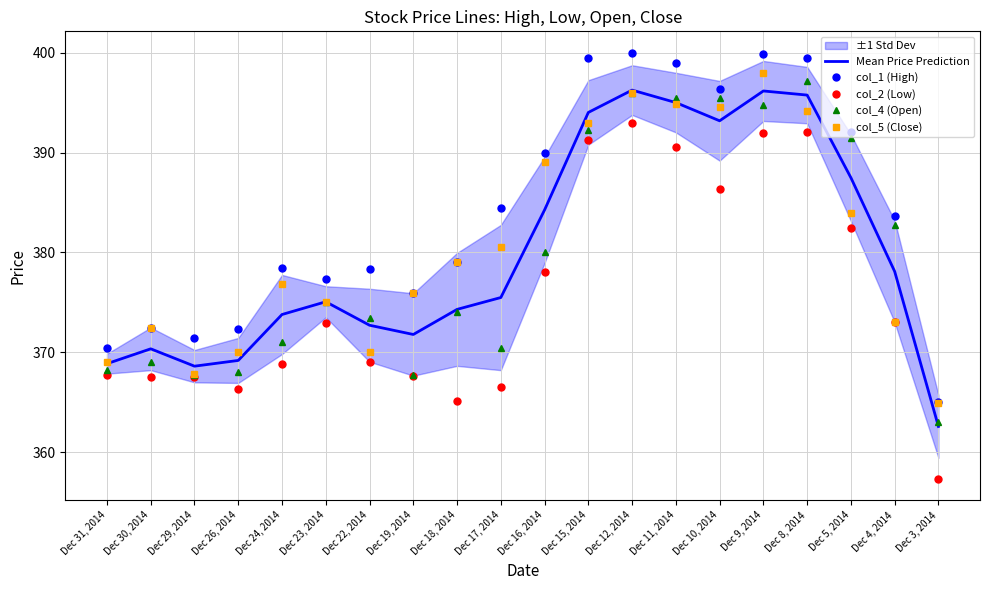

Between Dec 29, 2014 and Dec 16, 2014, which is larger?

Dec 16, 2014